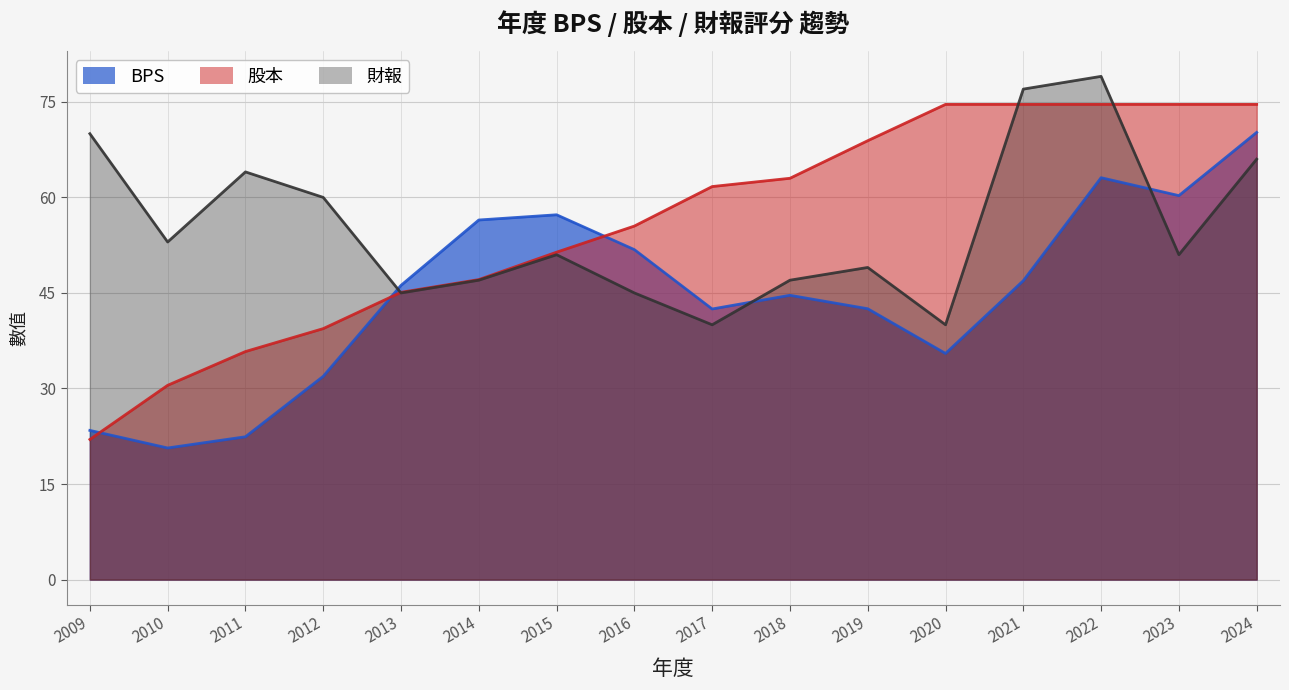

Which series ends up on top after the final intersection of 股本 and 財報?

股本